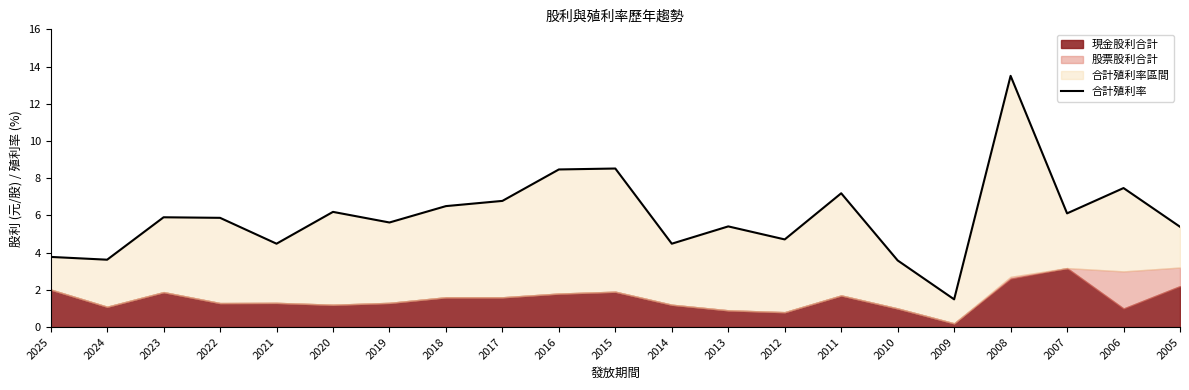

What is the ratio of the value at 2005 to the value at 2023?

0.9